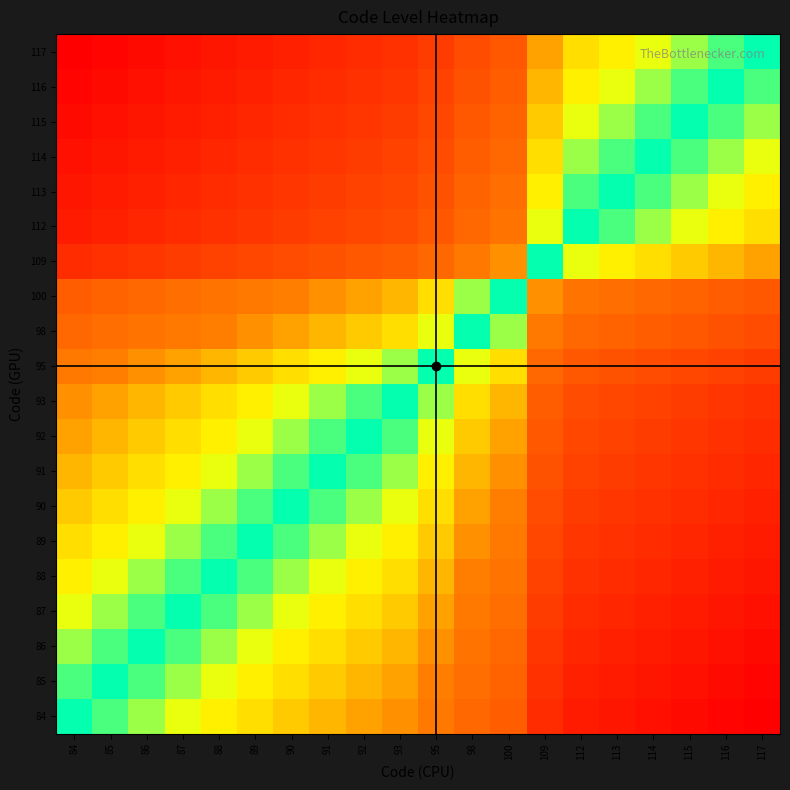

Reading left to right, extract all data points from this chart.

84: 84=0.5	85=0.5	86=0.5	87=0.5	88=0.4	89=0.4	90=0.4	91=0.4	92=0.4	93=0.4	95=0.3	98=0.3	100=0.3	109=0.1	112=0.1	113=0.1	114=0.0	115=0.0	116=0.0	117=0.0
85: 84=0.5	85=0.5	86=0.5	87=0.5	88=0.5	89=0.4	90=0.4	91=0.4	92=0.4	93=0.4	95=0.3	98=0.3	100=0.3	109=0.1	112=0.1	113=0.1	114=0.1	115=0.0	116=0.0	117=0.0
86: 84=0.5	85=0.5	86=0.5	87=0.5	88=0.5	89=0.5	90=0.4	91=0.4	92=0.4	93=0.4	95=0.4	98=0.3	100=0.3	109=0.2	112=0.1	113=0.1	114=0.1	115=0.1	116=0.0	117=0.0
87: 84=0.5	85=0.5	86=0.5	87=0.5	88=0.5	89=0.5	90=0.5	91=0.4	92=0.4	93=0.4	95=0.4	98=0.3	100=0.3	109=0.2	112=0.1	113=0.1	114=0.1	115=0.1	116=0.1	117=0.0
88: 84=0.6	85=0.5	86=0.5	87=0.5	88=0.5	89=0.5	90=0.5	91=0.5	92=0.4	93=0.4	95=0.4	98=0.3	100=0.3	109=0.2	112=0.1	113=0.1	114=0.1	115=0.1	116=0.1	117=0.1
89: 84=0.6	85=0.6	86=0.5	87=0.5	88=0.5	89=0.5	90=0.5	91=0.5	92=0.5	93=0.4	95=0.4	98=0.4	100=0.3	109=0.2	112=0.2	113=0.1	114=0.1	115=0.1	116=0.1	117=0.1
90: 84=0.6	85=0.6	86=0.6	87=0.5	88=0.5	89=0.5	90=0.5	91=0.5	92=0.5	93=0.5	95=0.4	98=0.4	100=0.3	109=0.2	112=0.2	113=0.2	114=0.1	115=0.1	116=0.1	117=0.1
91: 84=0.6	85=0.6	86=0.6	87=0.6	88=0.5	89=0.5	90=0.5	91=0.5	92=0.5	93=0.5	95=0.4	98=0.4	100=0.4	109=0.2	112=0.2	113=0.2	114=0.2	115=0.1	116=0.1	117=0.1
92: 84=0.6	85=0.6	86=0.6	87=0.6	88=0.6	89=0.5	90=0.5	91=0.5	92=0.5	93=0.5	95=0.5	98=0.4	100=0.4	109=0.2	112=0.2	113=0.2	114=0.2	115=0.2	116=0.1	117=0.1
93: 84=0.6	85=0.6	86=0.6	87=0.6	88=0.6	89=0.6	90=0.5	91=0.5	92=0.5	93=0.5	95=0.5	98=0.4	100=0.4	109=0.3	112=0.2	113=0.2	114=0.2	115=0.2	116=0.2	117=0.1
95: 84=0.7	85=0.7	86=0.6	87=0.6	88=0.6	89=0.6	90=0.6	91=0.6	92=0.5	93=0.5	95=0.5	98=0.5	100=0.4	109=0.3	112=0.2	113=0.2	114=0.2	115=0.2	116=0.2	117=0.2
98: 84=0.7	85=0.7	86=0.7	87=0.7	88=0.7	89=0.6	90=0.6	91=0.6	92=0.6	93=0.6	95=0.5	98=0.5	100=0.5	109=0.3	112=0.3	113=0.3	114=0.3	115=0.2	116=0.2	117=0.2
100: 84=0.7	85=0.7	86=0.7	87=0.7	88=0.7	89=0.7	90=0.7	91=0.6	92=0.6	93=0.6	95=0.6	98=0.5	100=0.5	109=0.4	112=0.3	113=0.3	114=0.3	115=0.3	116=0.3	117=0.2
109: 84=0.9	85=0.9	86=0.8	87=0.8	88=0.8	89=0.8	90=0.8	91=0.8	92=0.8	93=0.7	95=0.7	98=0.7	100=0.6	109=0.5	112=0.5	113=0.4	114=0.4	115=0.4	116=0.4	117=0.4
112: 84=0.9	85=0.9	86=0.9	87=0.9	88=0.9	89=0.8	90=0.8	91=0.8	92=0.8	93=0.8	95=0.8	98=0.7	100=0.7	109=0.5	112=0.5	113=0.5	114=0.5	115=0.5	116=0.4	117=0.4
113: 84=0.9	85=0.9	86=0.9	87=0.9	88=0.9	89=0.9	90=0.8	91=0.8	92=0.8	93=0.8	95=0.8	98=0.7	100=0.7	109=0.6	112=0.5	113=0.5	114=0.5	115=0.5	116=0.5	117=0.4
114: 84=1.0	85=0.9	86=0.9	87=0.9	88=0.9	89=0.9	90=0.9	91=0.8	92=0.8	93=0.8	95=0.8	98=0.7	100=0.7	109=0.6	112=0.5	113=0.5	114=0.5	115=0.5	116=0.5	117=0.5
115: 84=1.0	85=1.0	86=0.9	87=0.9	88=0.9	89=0.9	90=0.9	91=0.9	92=0.8	93=0.8	95=0.8	98=0.8	100=0.7	109=0.6	112=0.5	113=0.5	114=0.5	115=0.5	116=0.5	117=0.5
116: 84=1.0	85=1.0	86=1.0	87=0.9	88=0.9	89=0.9	90=0.9	91=0.9	92=0.9	93=0.8	95=0.8	98=0.8	100=0.7	109=0.6	112=0.6	113=0.5	114=0.5	115=0.5	116=0.5	117=0.5
117: 84=1.0	85=1.0	86=1.0	87=1.0	88=0.9	89=0.9	90=0.9	91=0.9	92=0.9	93=0.9	95=0.8	98=0.8	100=0.8	109=0.6	112=0.6	113=0.6	114=0.5	115=0.5	116=0.5	117=0.5